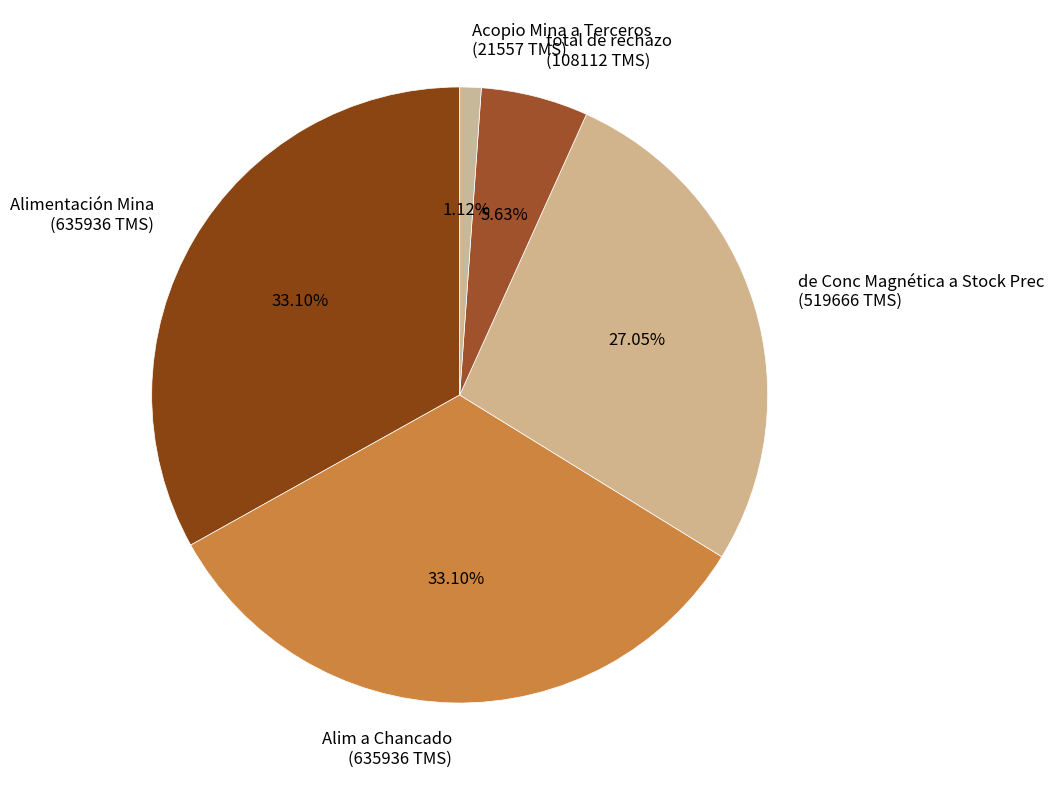

What percentage do total de rechazo and de Conc Magnética a Stock Prec together represent?

32.7%